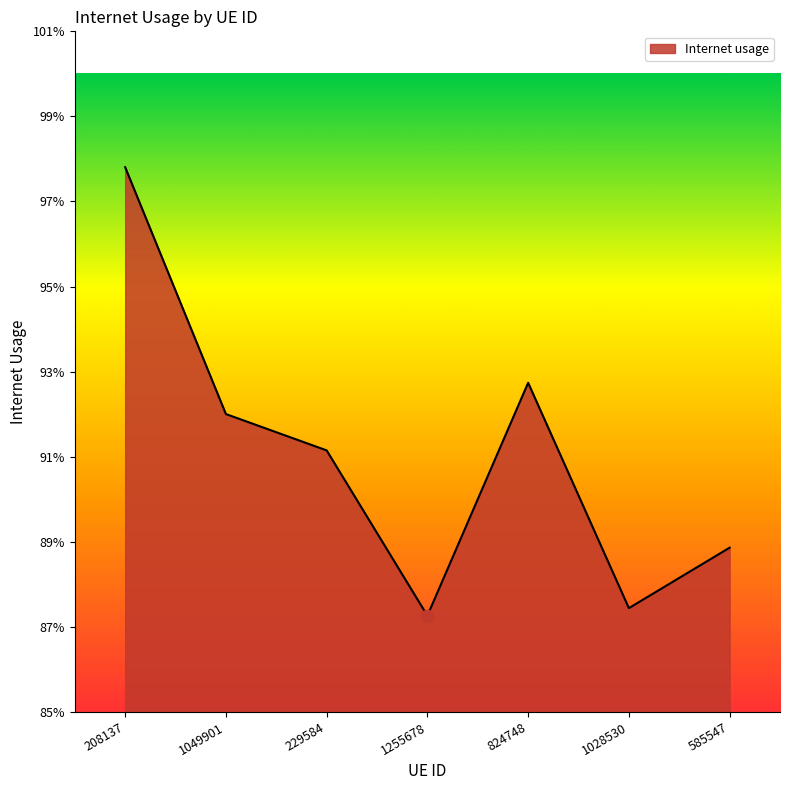

Which has a higher value, 208137 or 229584?

208137